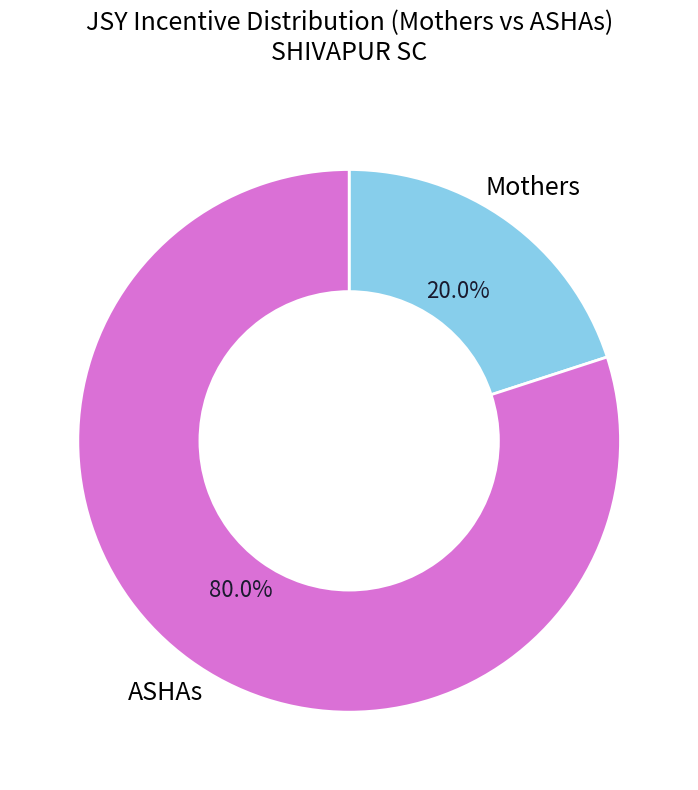

Which has a higher value, Mothers or ASHAs?

ASHAs